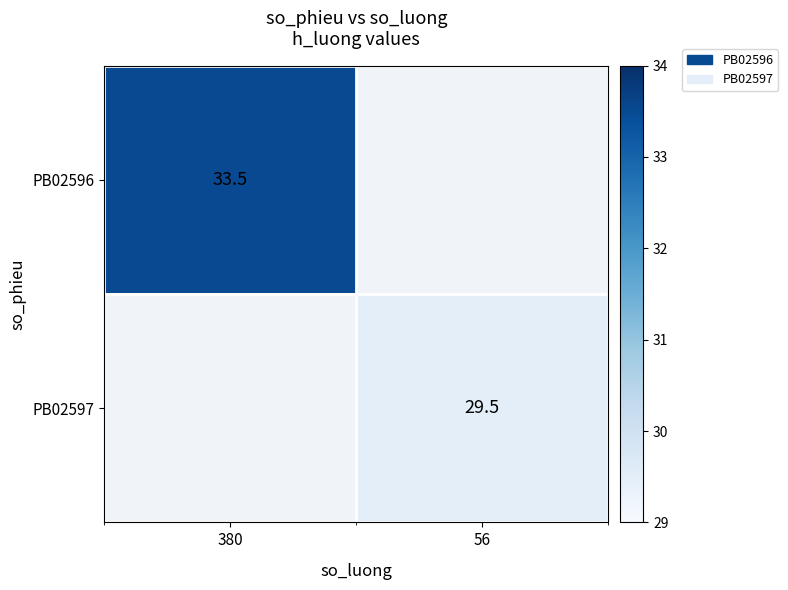

The PB02597 series shows 29.5 at 56. True or false?

True